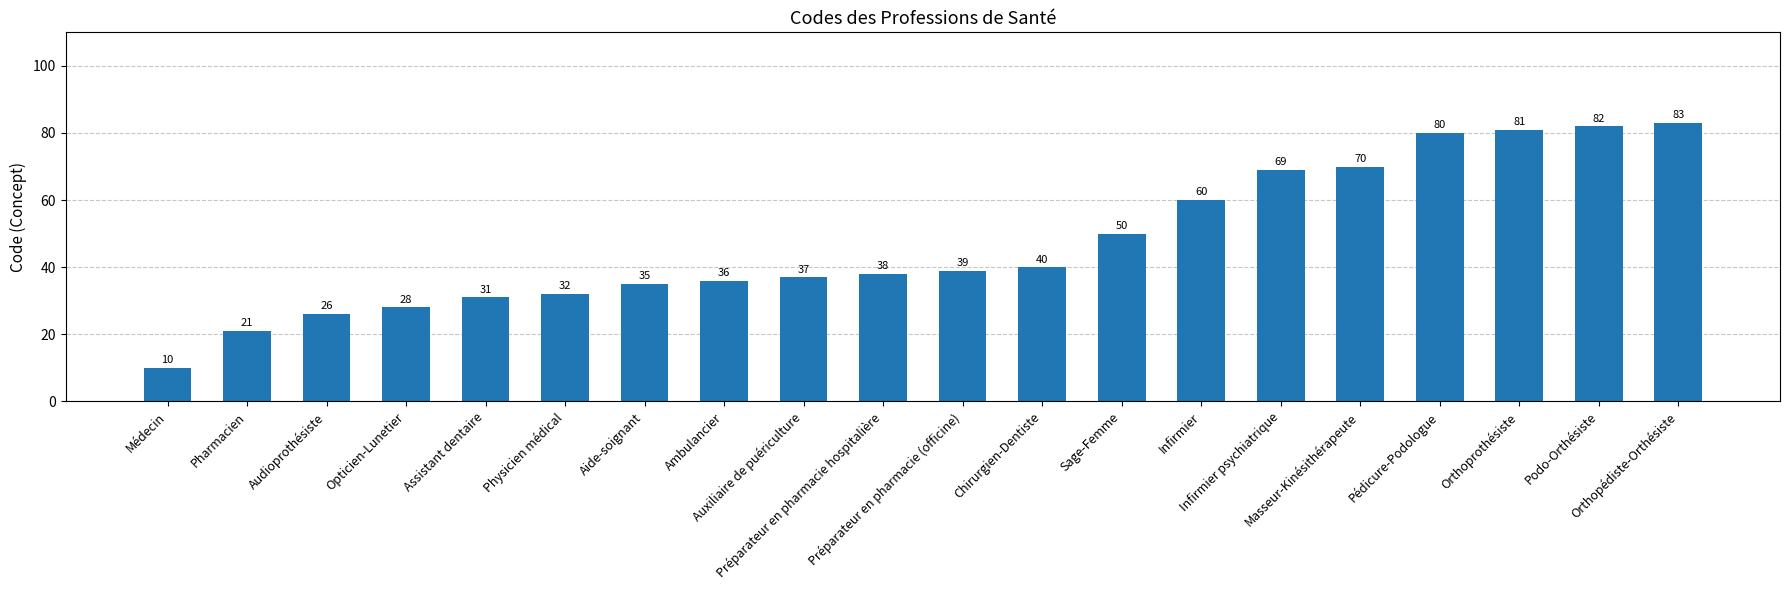

Read the value at Physicien médical, to the nearest 5.

30